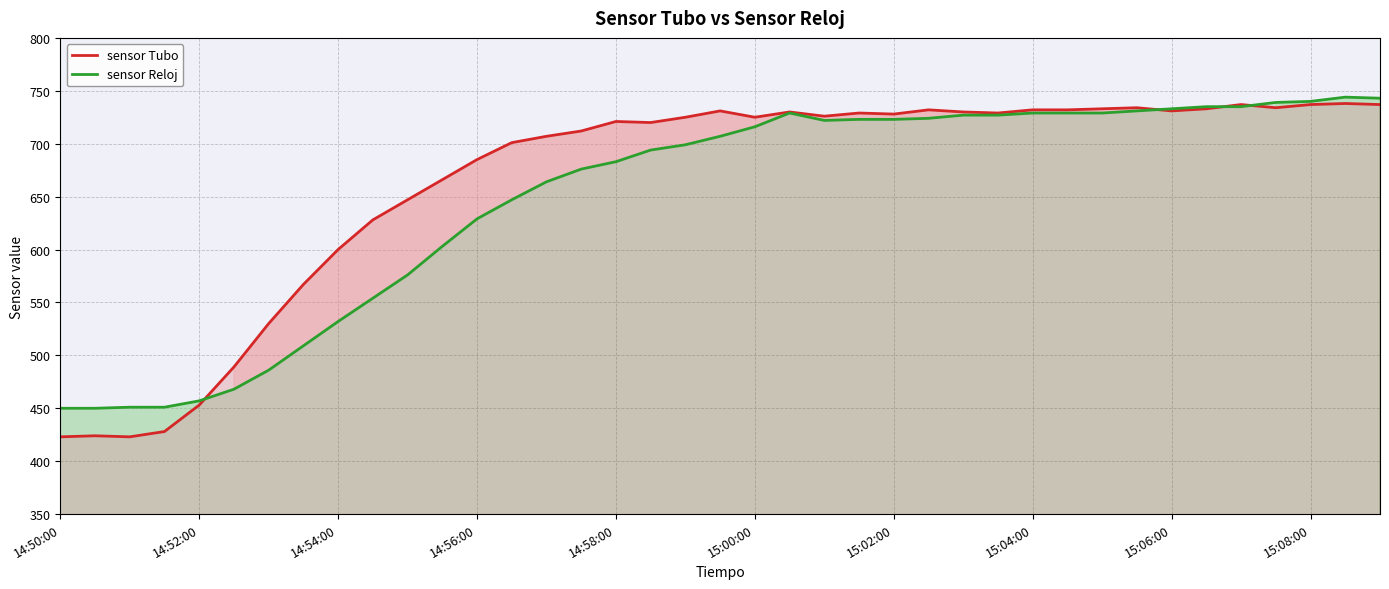

Between 11 and 31, which series saw the biggest shift?

sensor Reloj